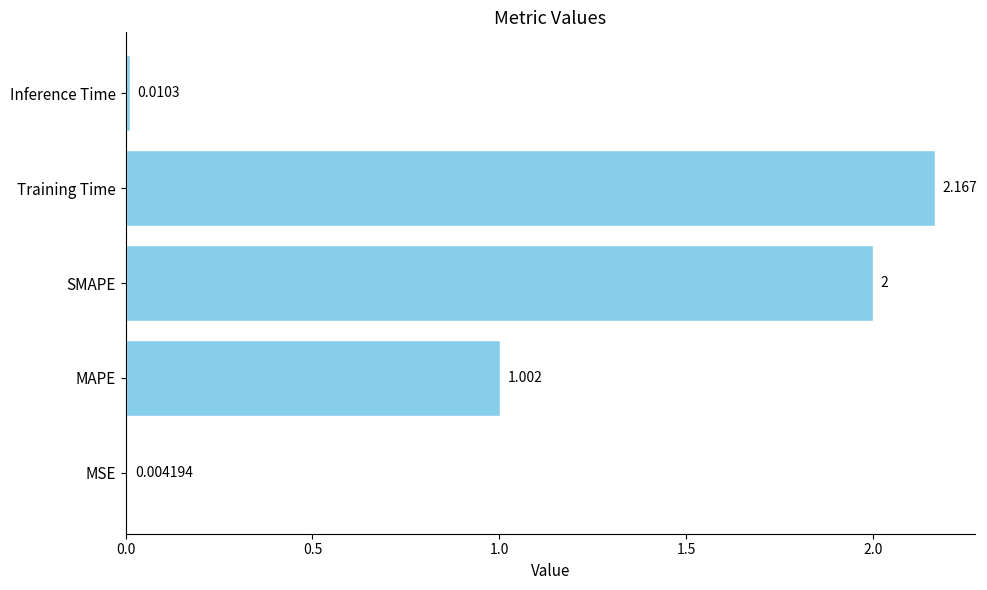

Which has a higher value, SMAPE or Inference Time?

SMAPE